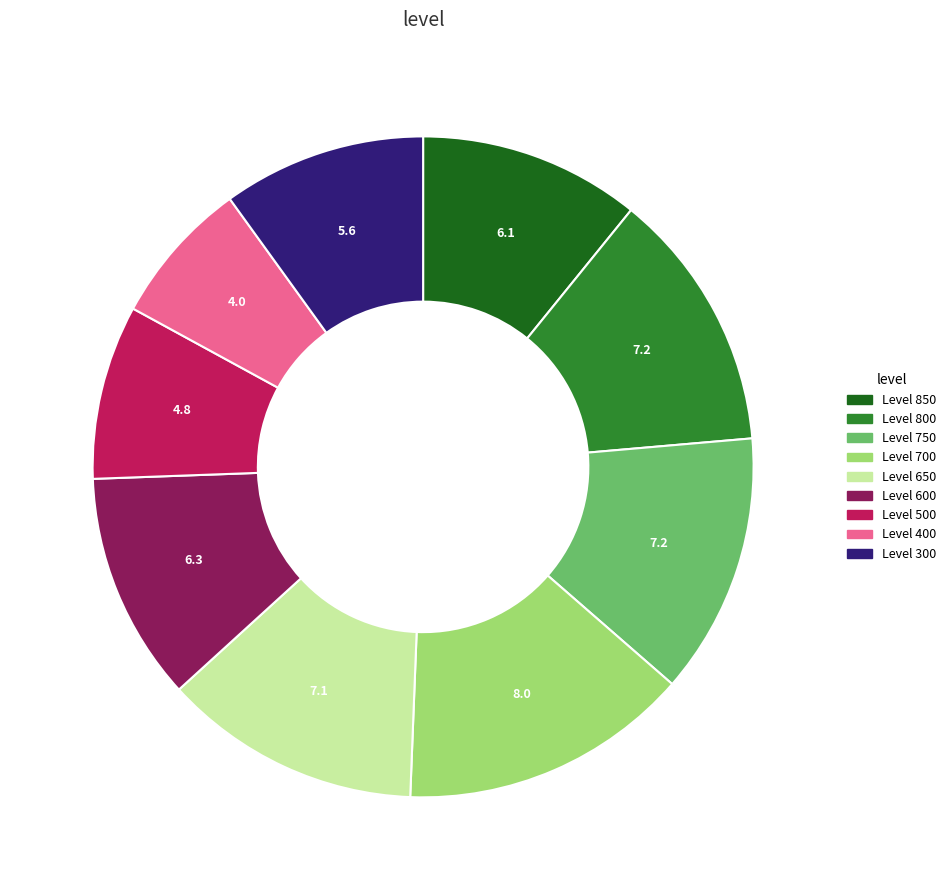

Is there any slice that represents more than half of the pie?

No